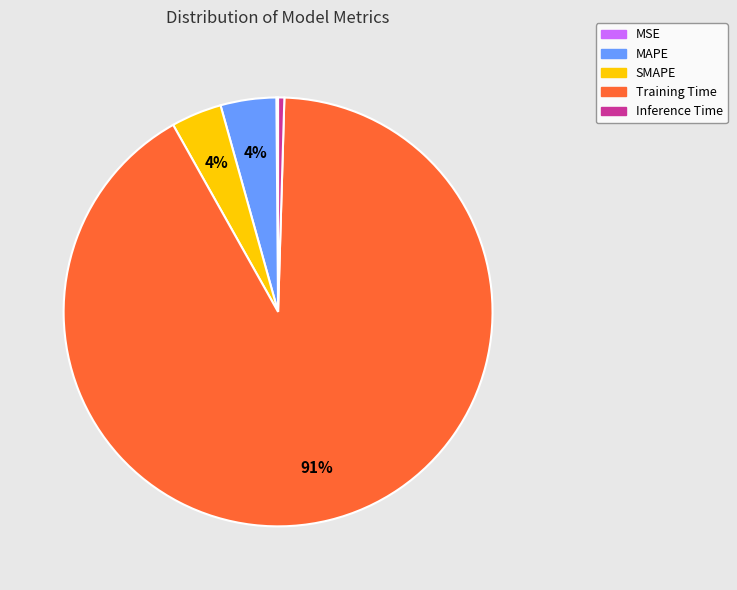

Is Training Time the majority of the pie?

Yes